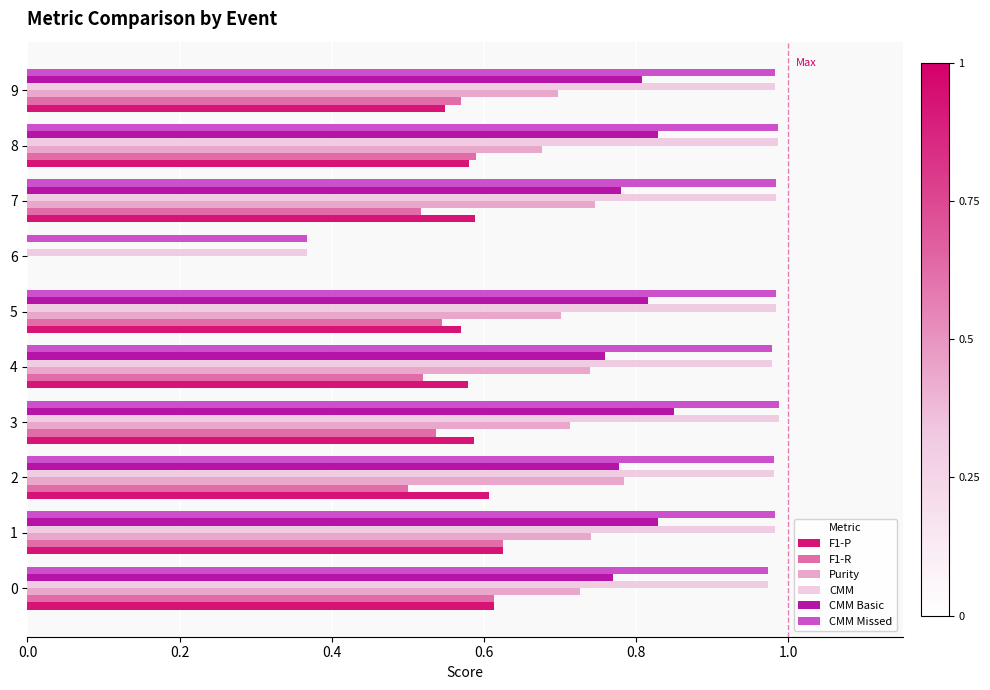

Is the value of CMM at 4 greater than the value of F1-P at 0?

Yes